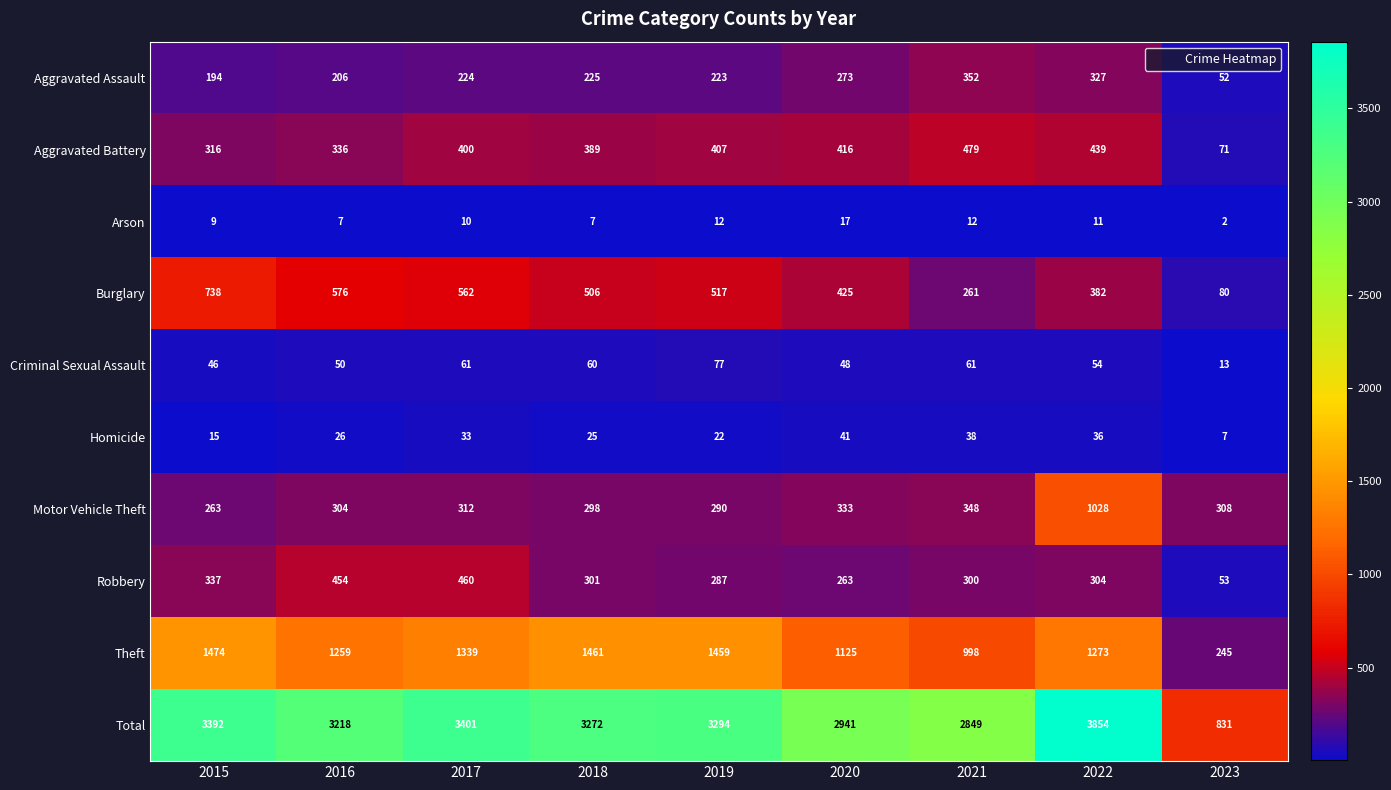

At which category is the sum across all series the highest?

2022